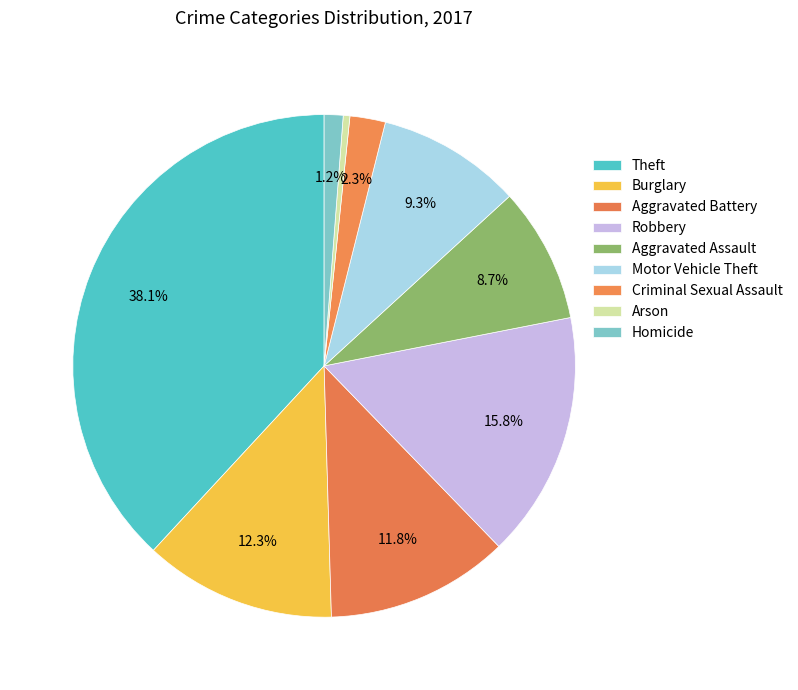

How many slices are in this pie chart?

9